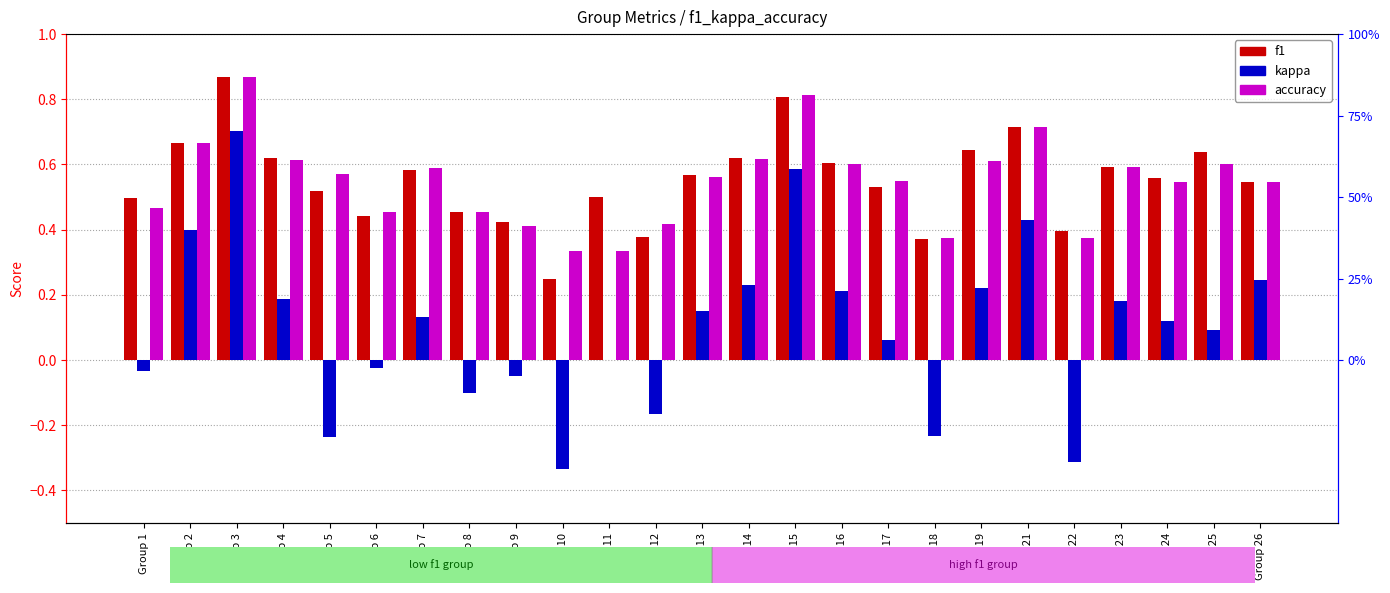

Reading left to right, extract all data points from this chart.

f1: Group 1=0.5	Group 2=0.7	Group 3=0.9	Group 4=0.6	Group 5=0.5	Group 6=0.4	Group 7=0.6	Group 8=0.5	Group 9=0.4	Group 10=0.2	Group 11=0.5	Group 12=0.4	Group 13=0.6	Group 14=0.6	Group 15=0.8	Group 16=0.6	Group 17=0.5	Group 18=0.4	Group 19=0.6	Group 21=0.7	Group 22=0.4	Group 23=0.6	Group 24=0.6	Group 25=0.6	Group 26=0.5
kappa: Group 1=-0.0	Group 2=0.4	Group 3=0.7	Group 4=0.2	Group 5=-0.2	Group 6=-0.0	Group 7=0.1	Group 8=-0.1	Group 9=-0.0	Group 10=-0.3	Group 11=0.0	Group 12=-0.2	Group 13=0.2	Group 14=0.2	Group 15=0.6	Group 16=0.2	Group 17=0.1	Group 18=-0.2	Group 19=0.2	Group 21=0.4	Group 22=-0.3	Group 23=0.2	Group 24=0.1	Group 25=0.1	Group 26=0.2
accuracy: Group 1=0.5	Group 2=0.7	Group 3=0.9	Group 4=0.6	Group 5=0.6	Group 6=0.5	Group 7=0.6	Group 8=0.5	Group 9=0.4	Group 10=0.3	Group 11=0.3	Group 12=0.4	Group 13=0.6	Group 14=0.6	Group 15=0.8	Group 16=0.6	Group 17=0.6	Group 18=0.4	Group 19=0.6	Group 21=0.7	Group 22=0.4	Group 23=0.6	Group 24=0.5	Group 25=0.6	Group 26=0.5